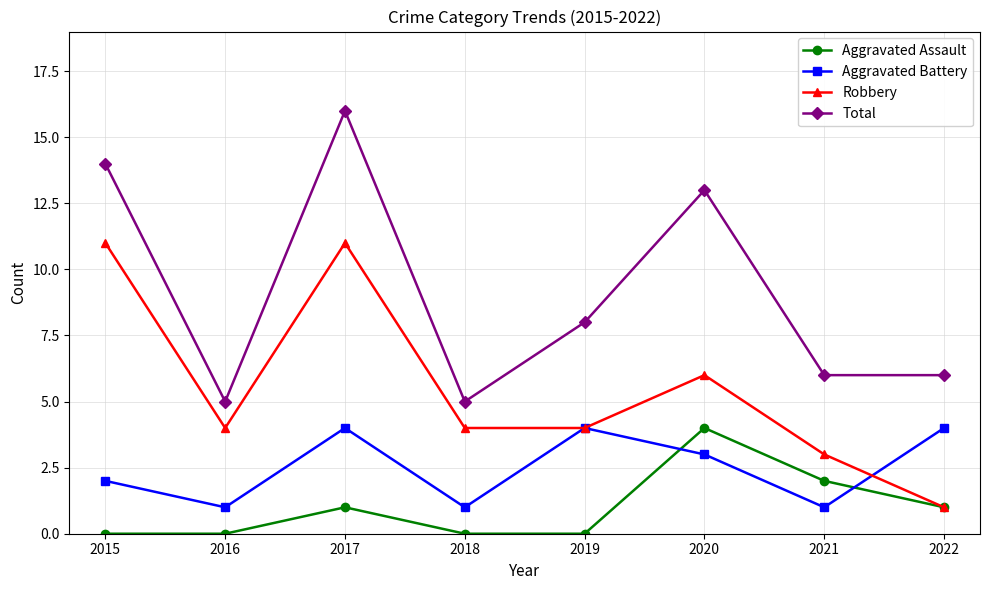

What is the difference between the maximum and minimum values in the Aggravated Assault series?

4